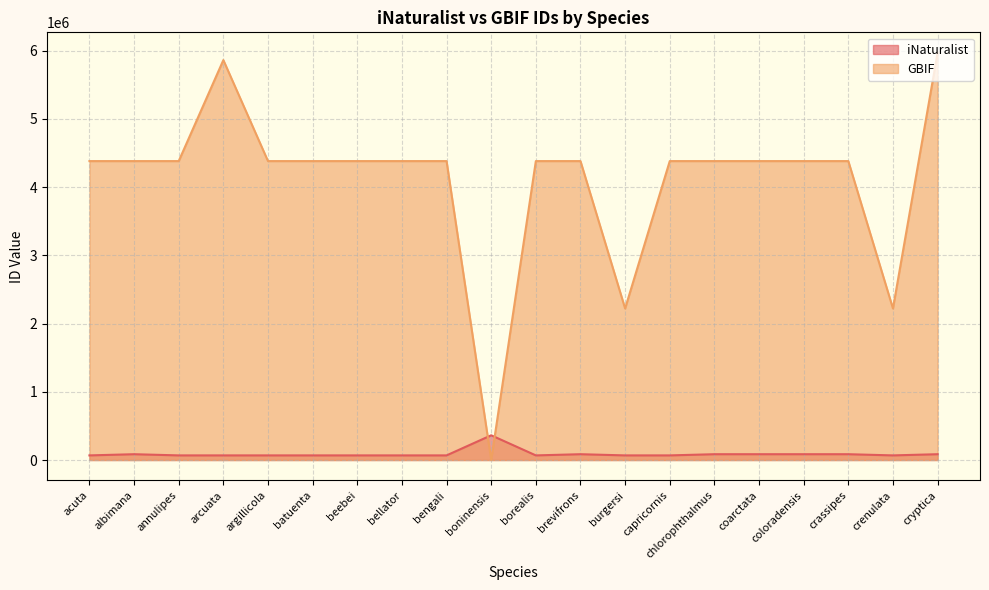

Between argillicola and boninensis, which series saw the biggest shift?

GBIF